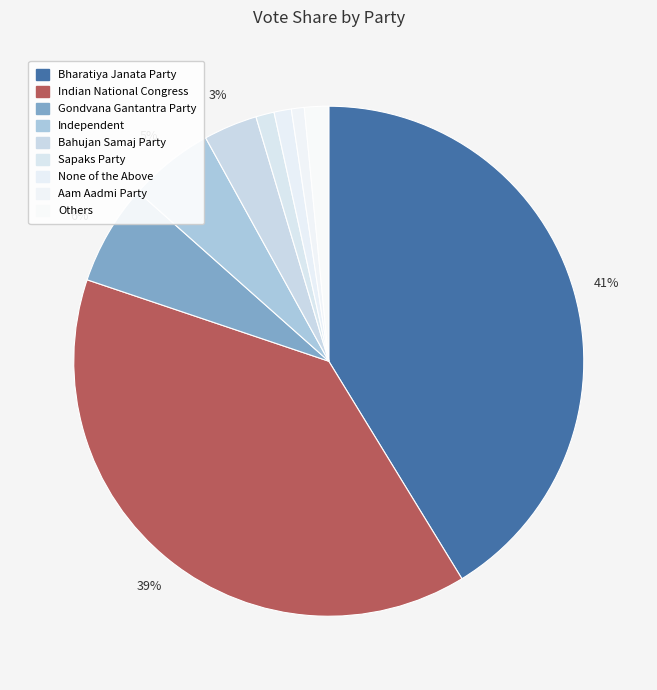

How many segments does this pie chart have?

9